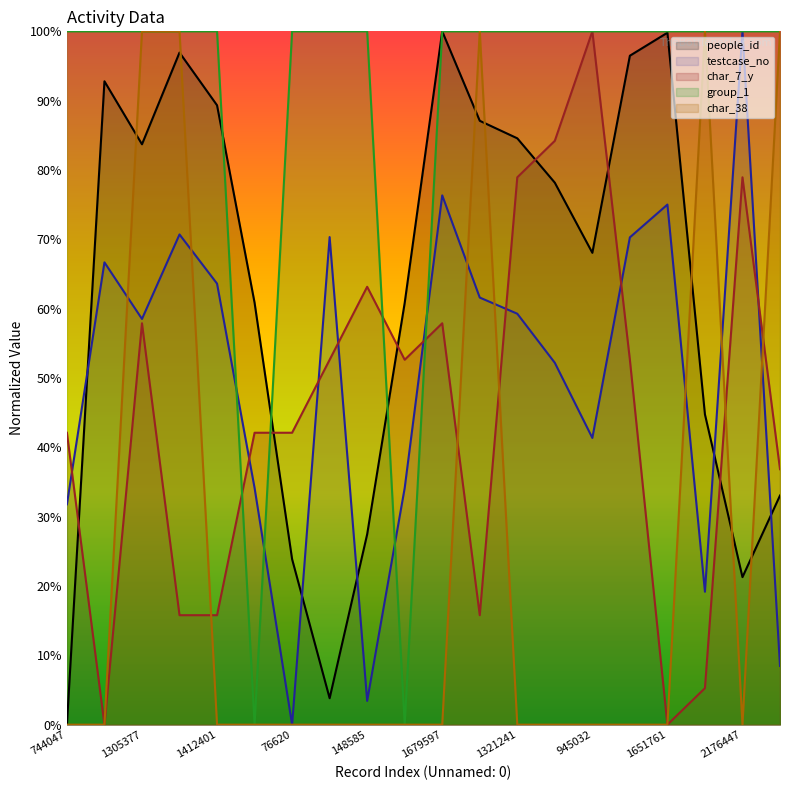

What is the difference between the people_id values at 1561294 and 1321241?

12.4